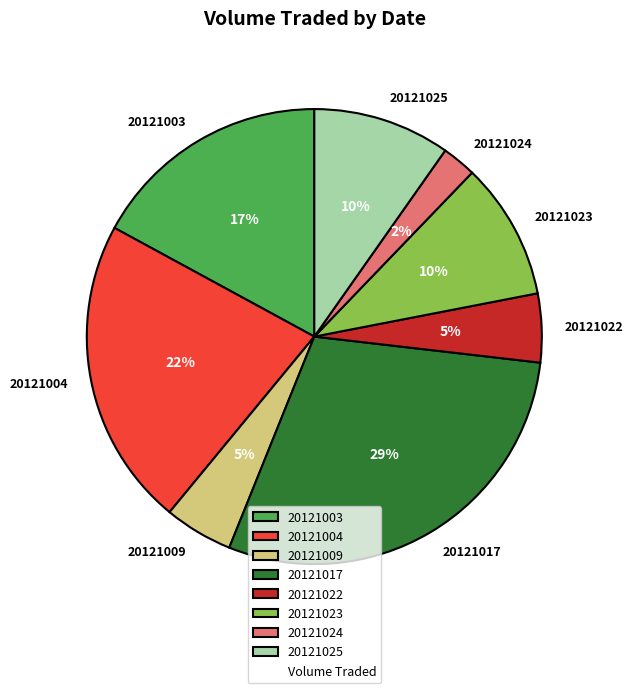

Which has a higher value, 20121003 or 20121025?

20121003